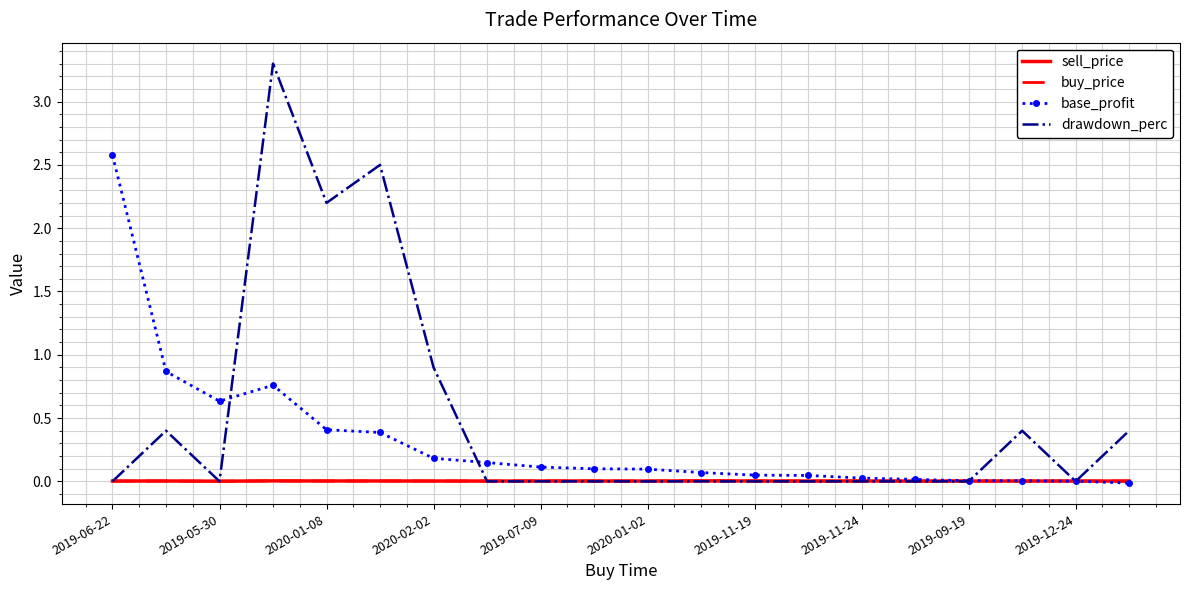

Which series has the largest total across all categories?

drawdown_perc